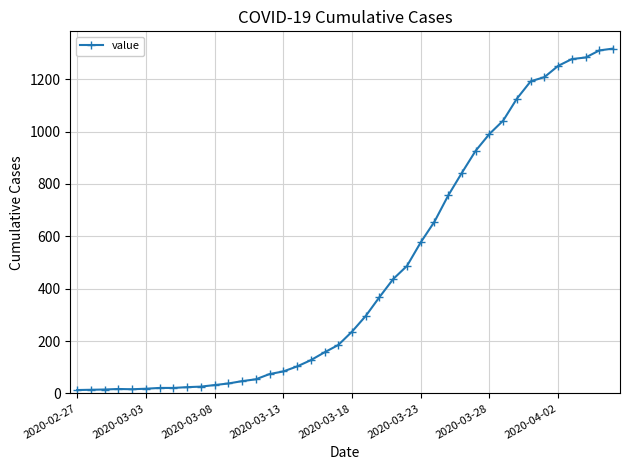

What is the average value?

467